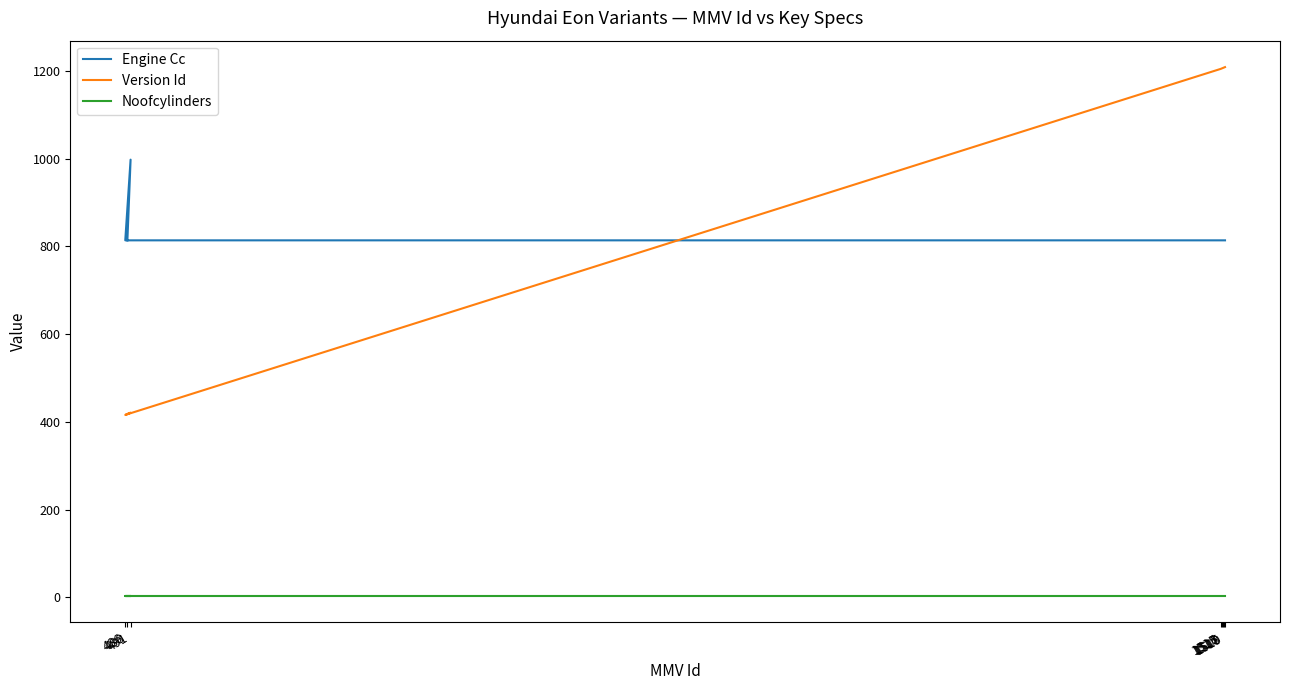

What position from the right is 1515?

5